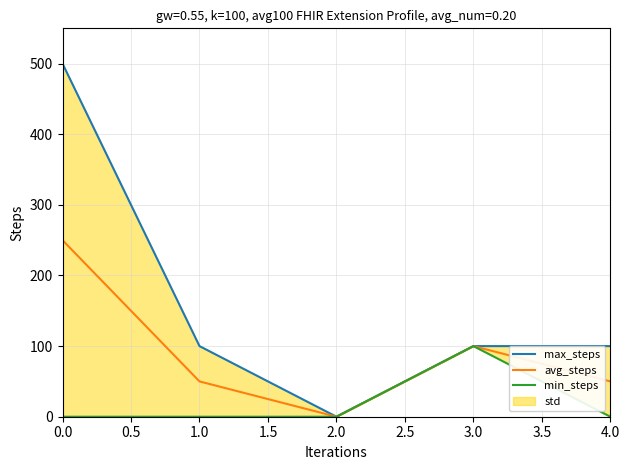

In max_steps, how many points are lower than both neighbors (excluding endpoints)?

1